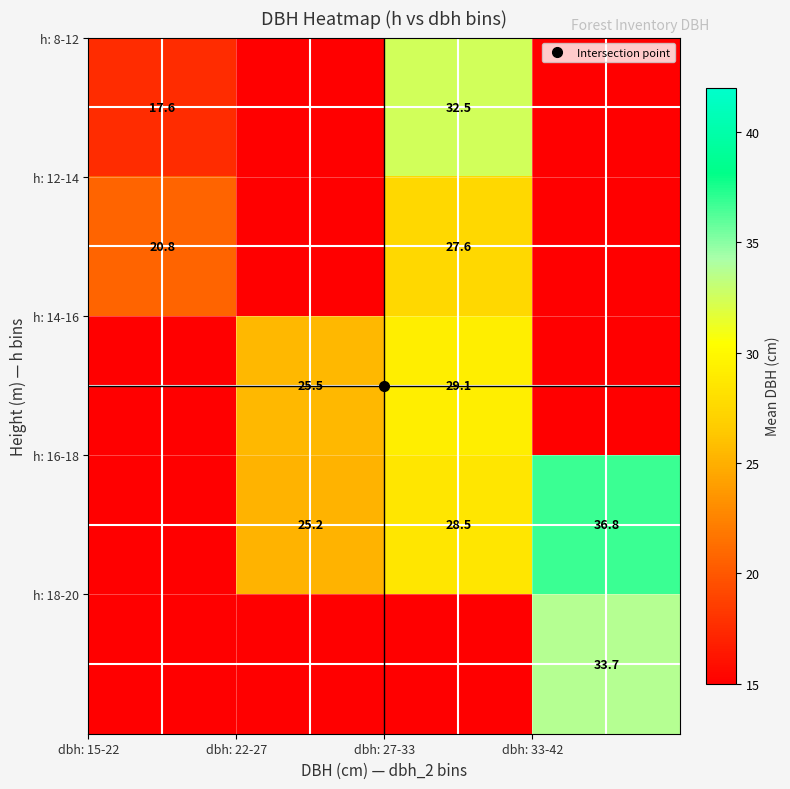

How many data points does each series have?

4